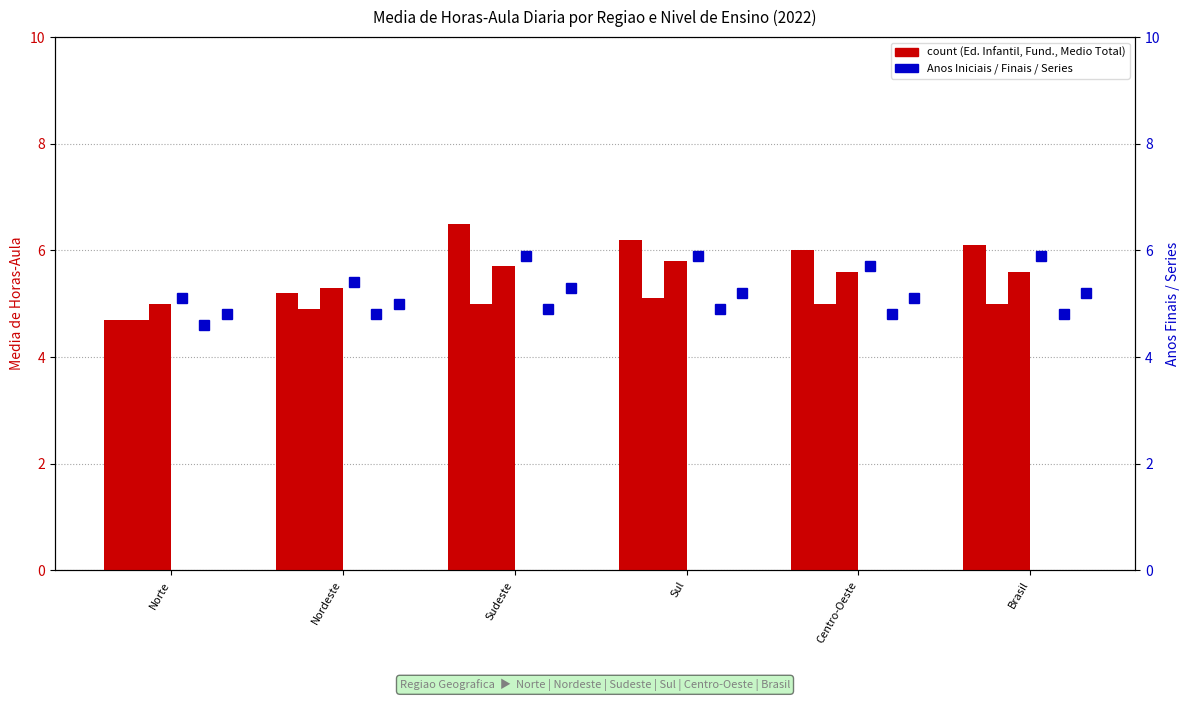

What is the value of the Ensino Medio Total bar at the 1st from the left?

5.0